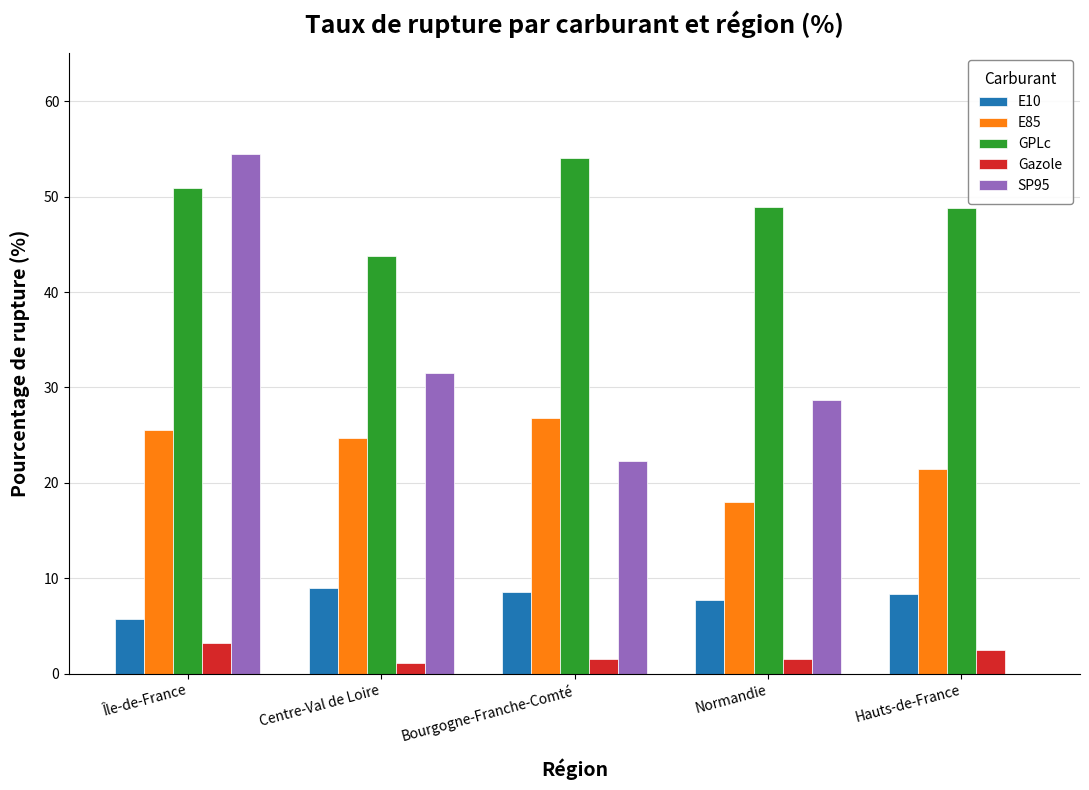

At which label does E85 first exceed 24?

Île-de-France